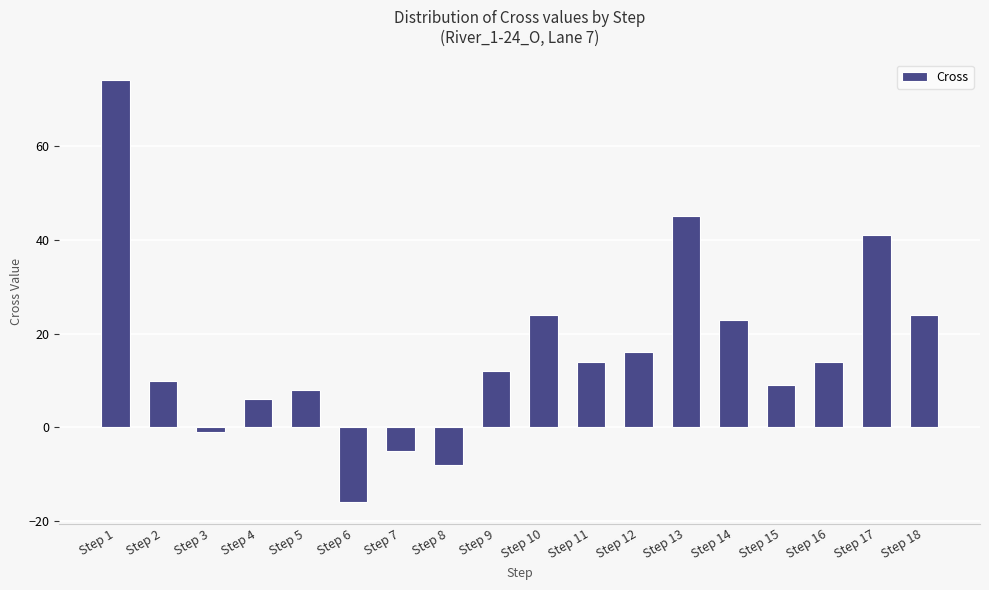

Reading left to right, extract all data points from this chart.

Step 1=74	Step 2=10	Step 3=-1	Step 4=6	Step 5=8	Step 6=-16	Step 7=-5	Step 8=-8	Step 9=12	Step 10=24	Step 11=14	Step 12=16	Step 13=45	Step 14=23	Step 15=9	Step 16=14	Step 17=41	Step 18=24